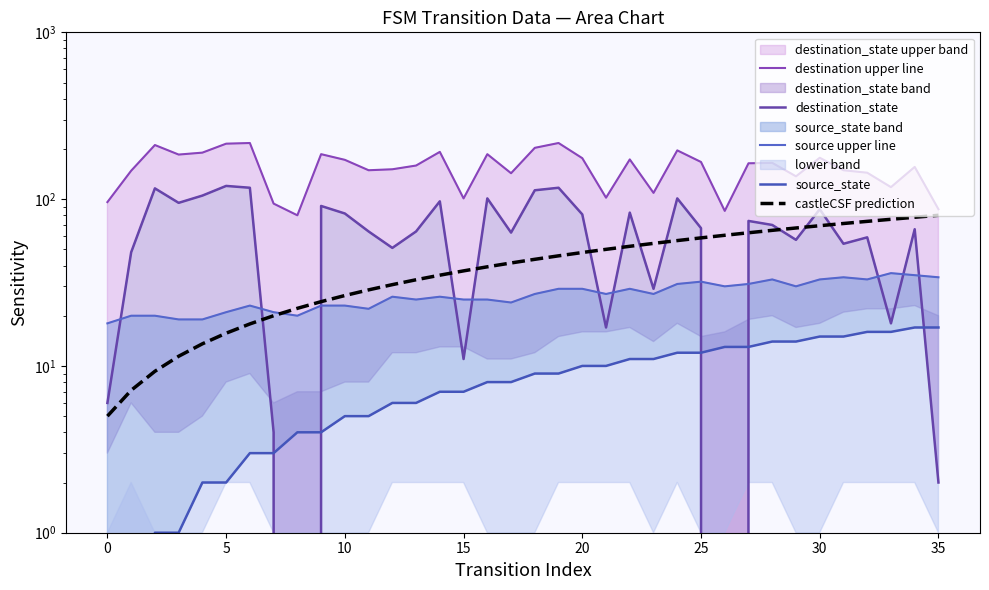

What is the sum of all destination upper line values?

5600.0